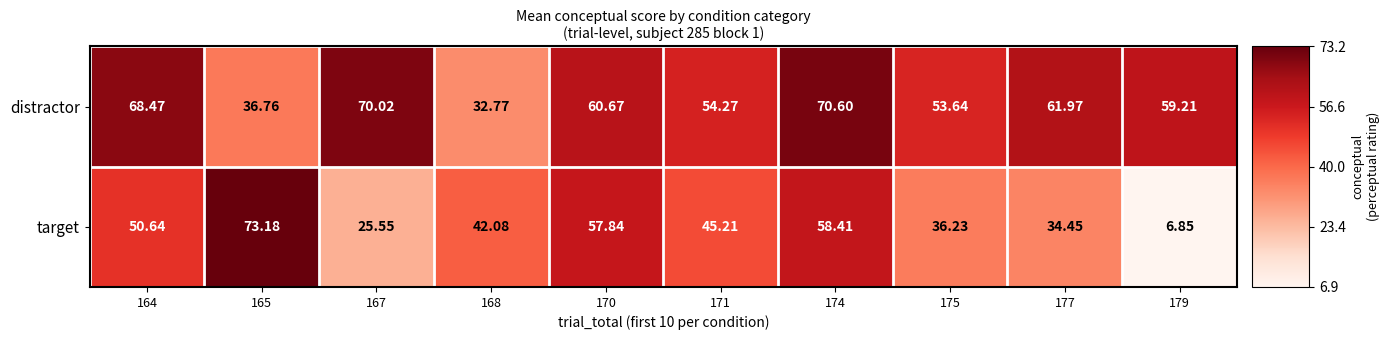

At 167, list the series in order from smallest to largest.

target, distractor